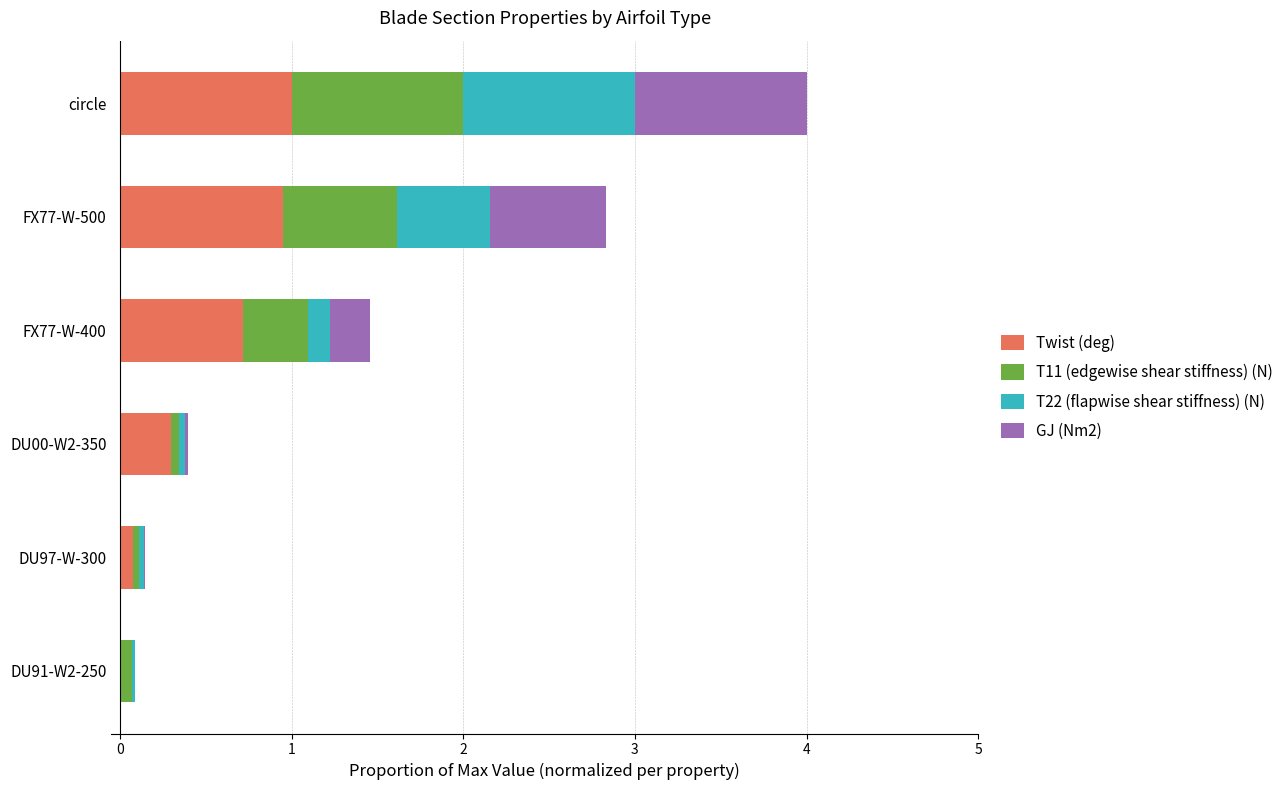

What is the maximum value for Twist (deg)?

1.0